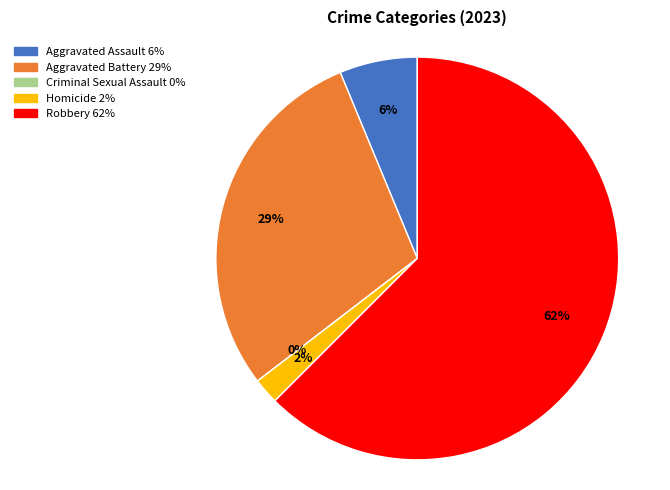

Which has a higher value, Aggravated Battery or Robbery?

Robbery